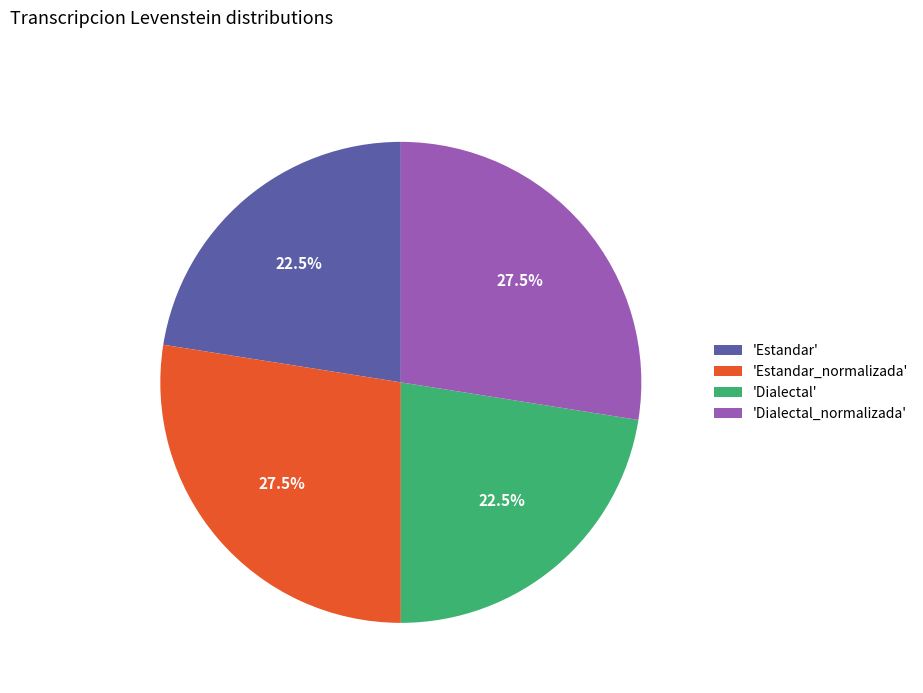

Is there a majority slice in this chart?

No